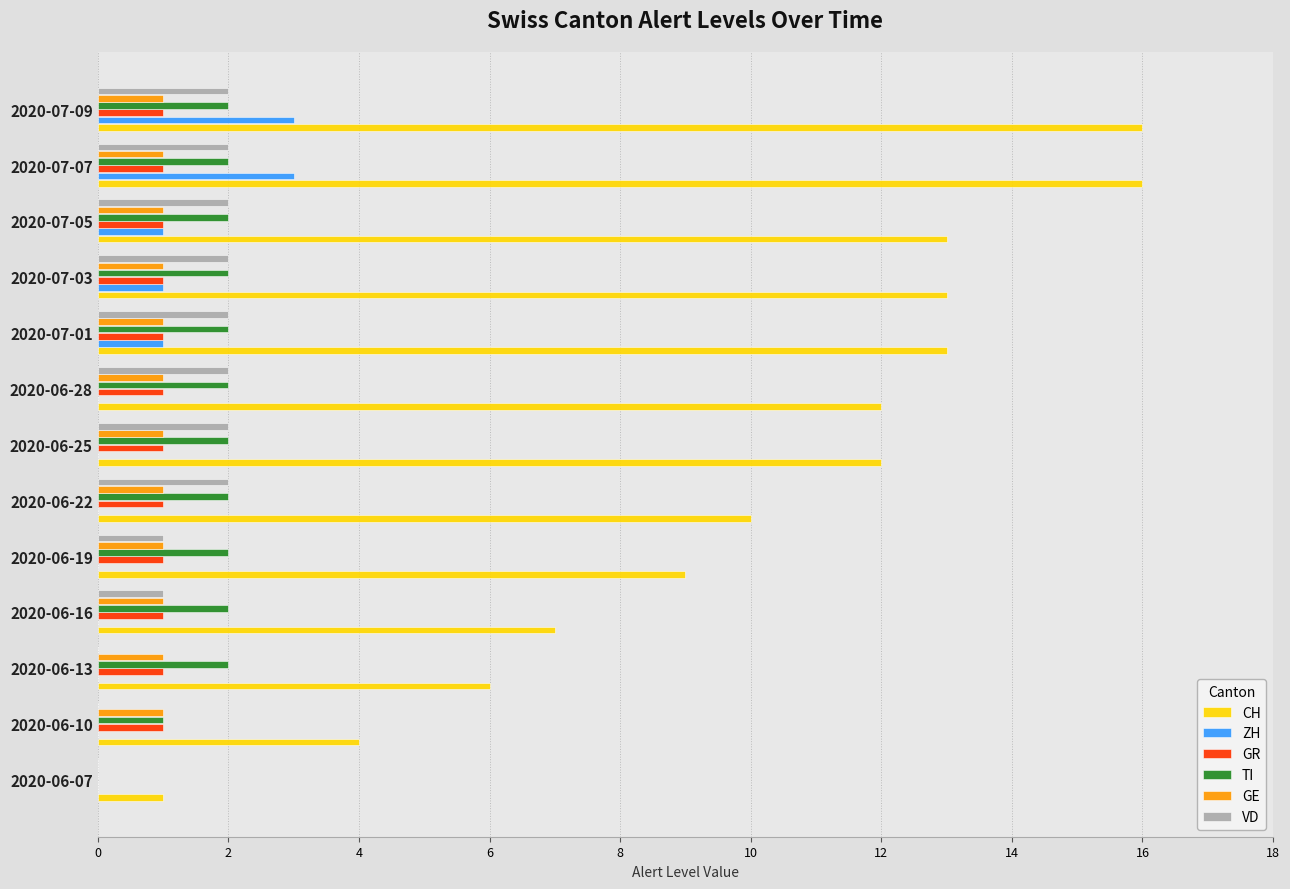

The value of GE at 2020-06-07 is 1. True or false?

False